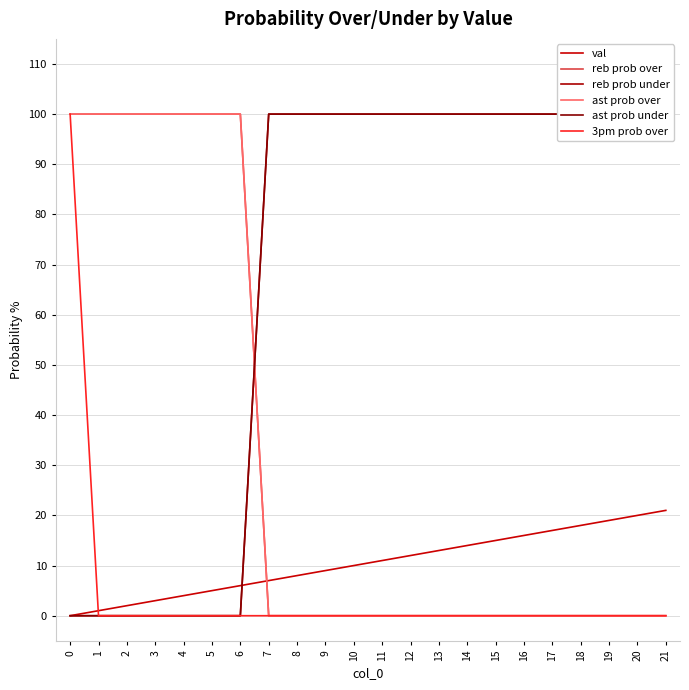

Reading right to left, list all the values displayed in this chart.

val: 21	20	19	18	17	16	15	14	13	12	11	10	9	8	7	6	5	4	3	2	1	0
reb prob over: 0	0	0	0	0	0	0	0	0	0	0	0	0	0	0	100	100	100	100	100	100	100
reb prob under: 100	100	100	100	100	100	100	100	100	100	100	100	100	100	100	0	0	0	0	0	0	0
ast prob over: 0	0	0	0	0	0	0	0	0	0	0	0	0	0	0	100	100	100	100	100	100	100
ast prob under: 100	100	100	100	100	100	100	100	100	100	100	100	100	100	100	0	0	0	0	0	0	0
3pm prob over: 0	0	0	0	0	0	0	0	0	0	0	0	0	0	0	0	0	0	0	0	0	100